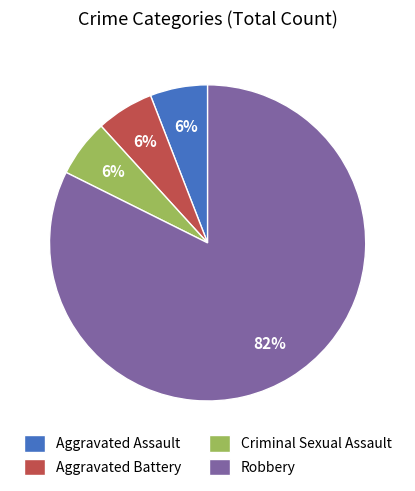

How many slices are in this pie chart?

4